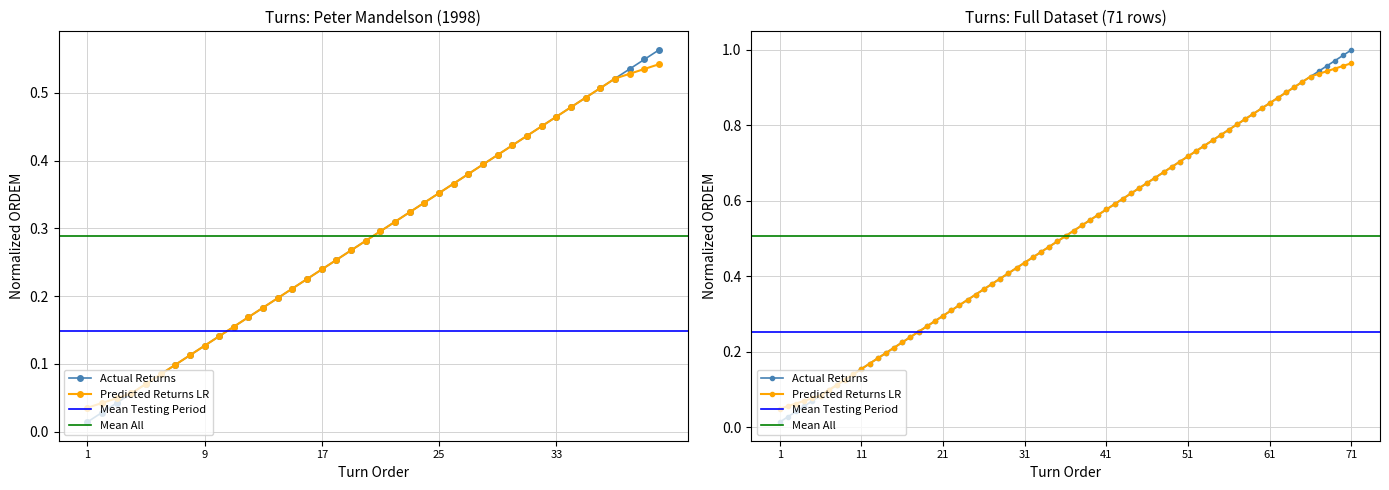

What is the average value?

0.3